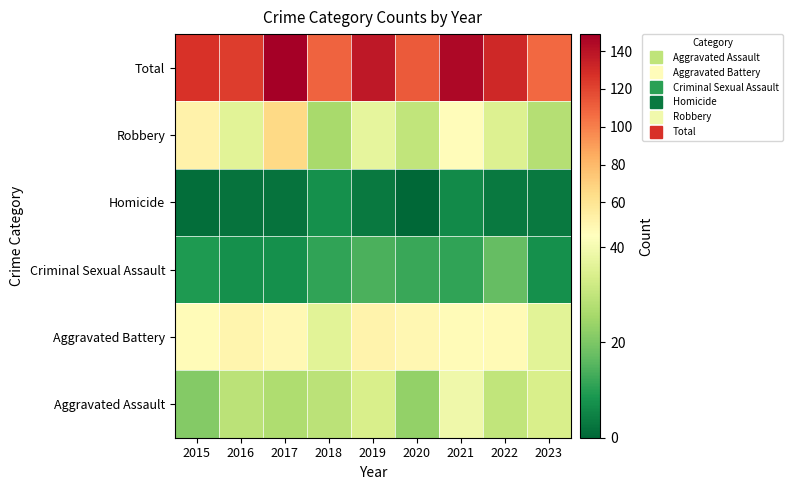

What is the difference between the highest and lowest values at 2020?

113